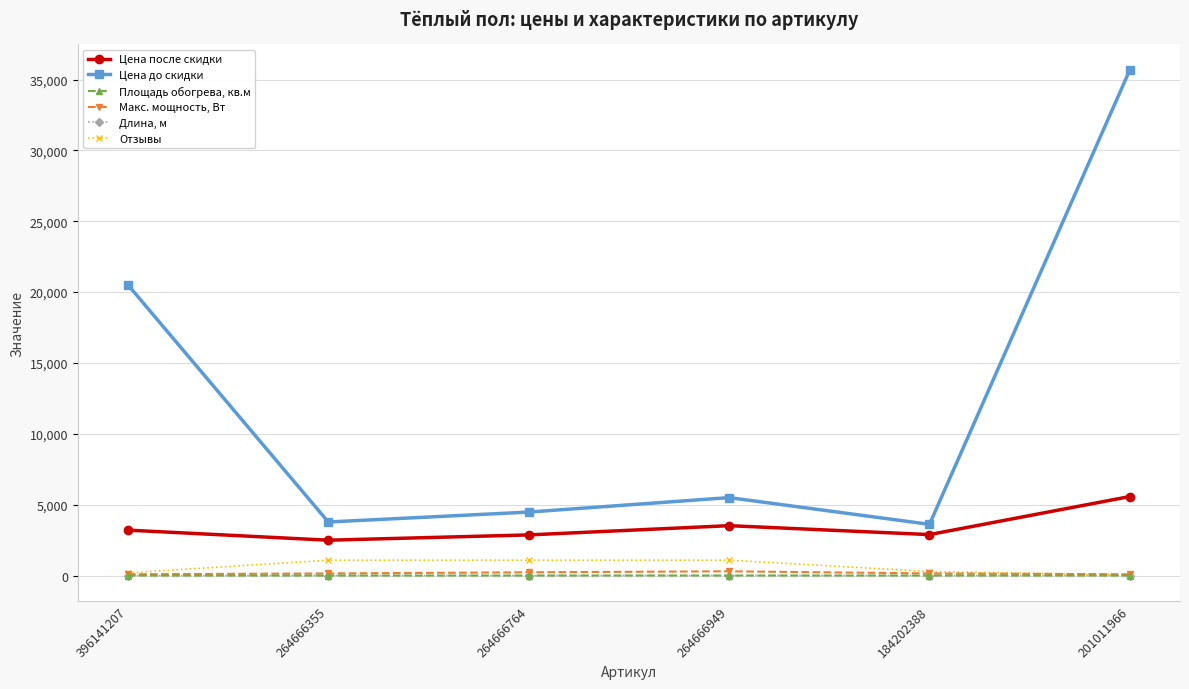

The value of Цена до скидки at 264666355 is 3780.0. True or false?

True